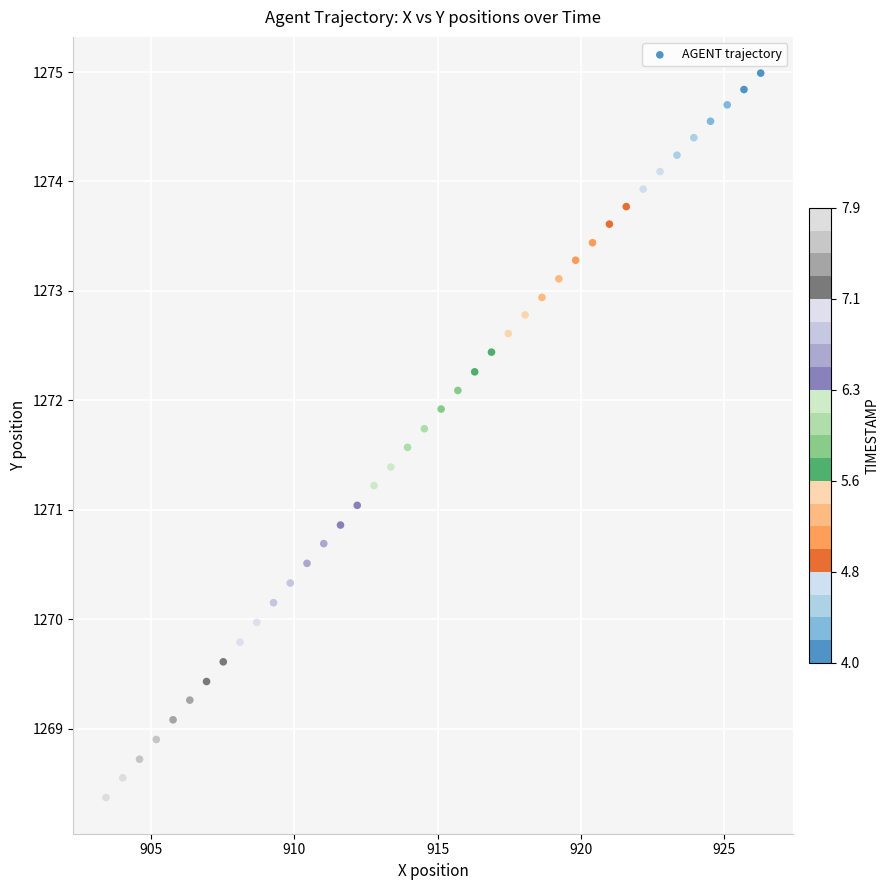

What is the range of Y values (max minus min)?

6.6